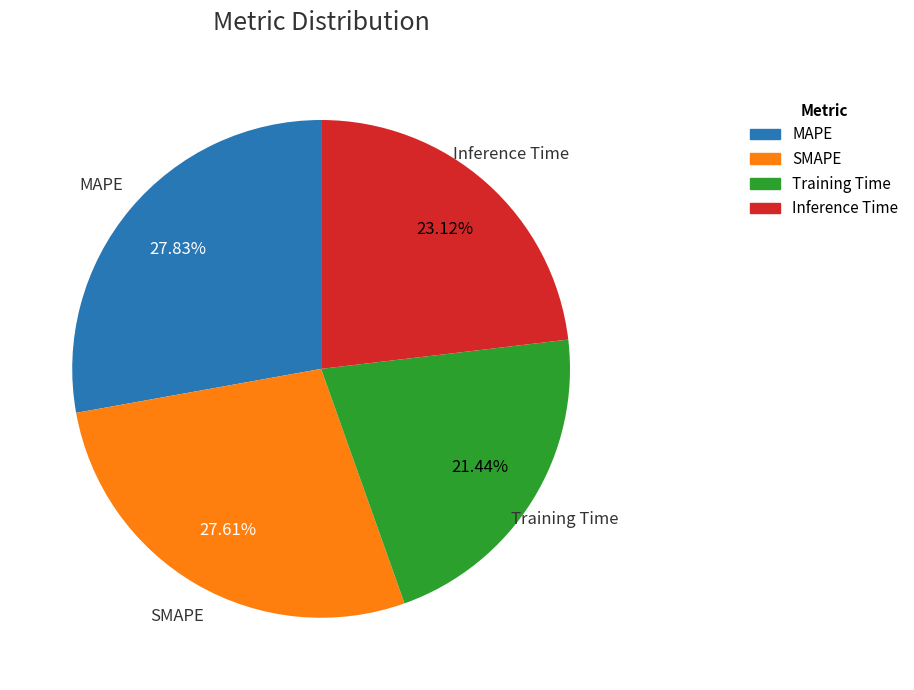

The Inference Time slice represents 8% of the pie. True or false?

False